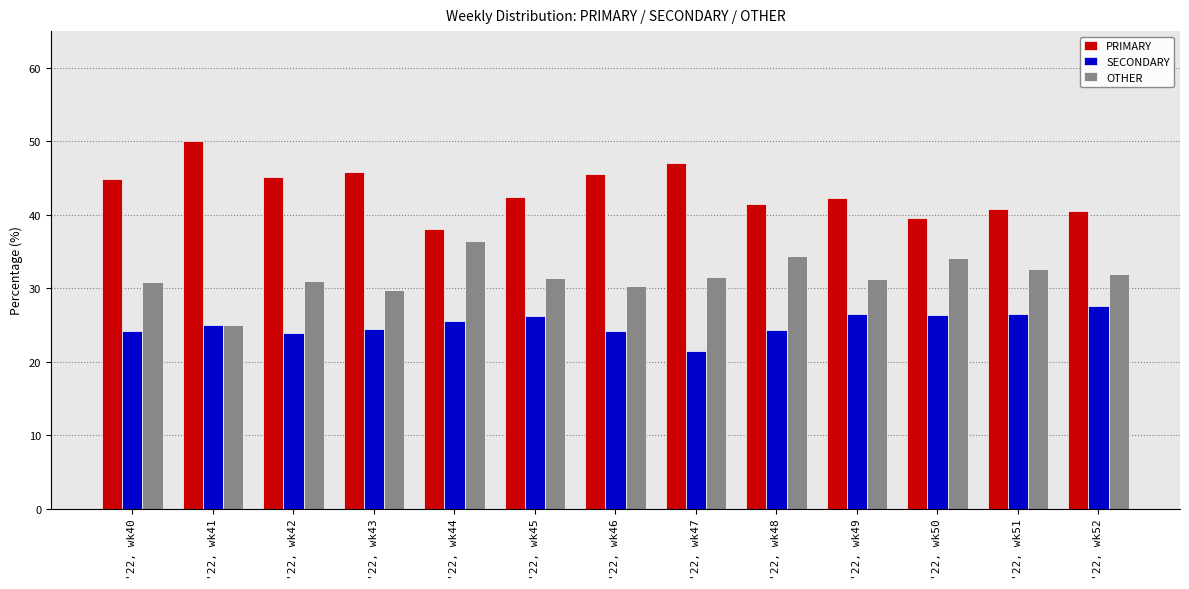

The value of SECONDARY at '22, wk42 is 23.9. True or false?

True